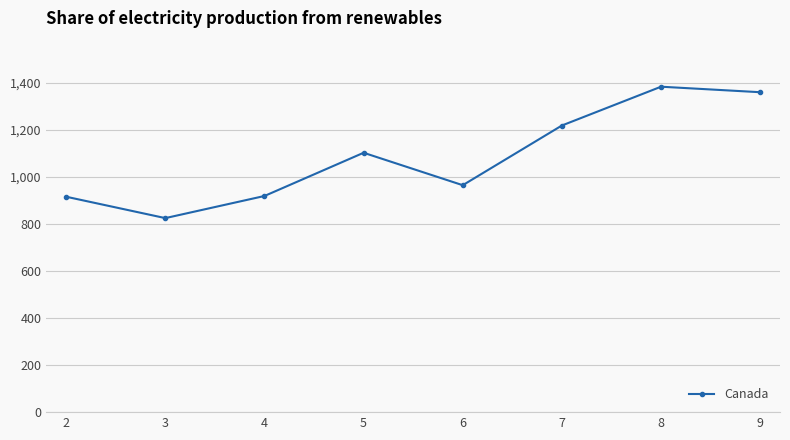

Does the chart have visible grid lines?

Yes